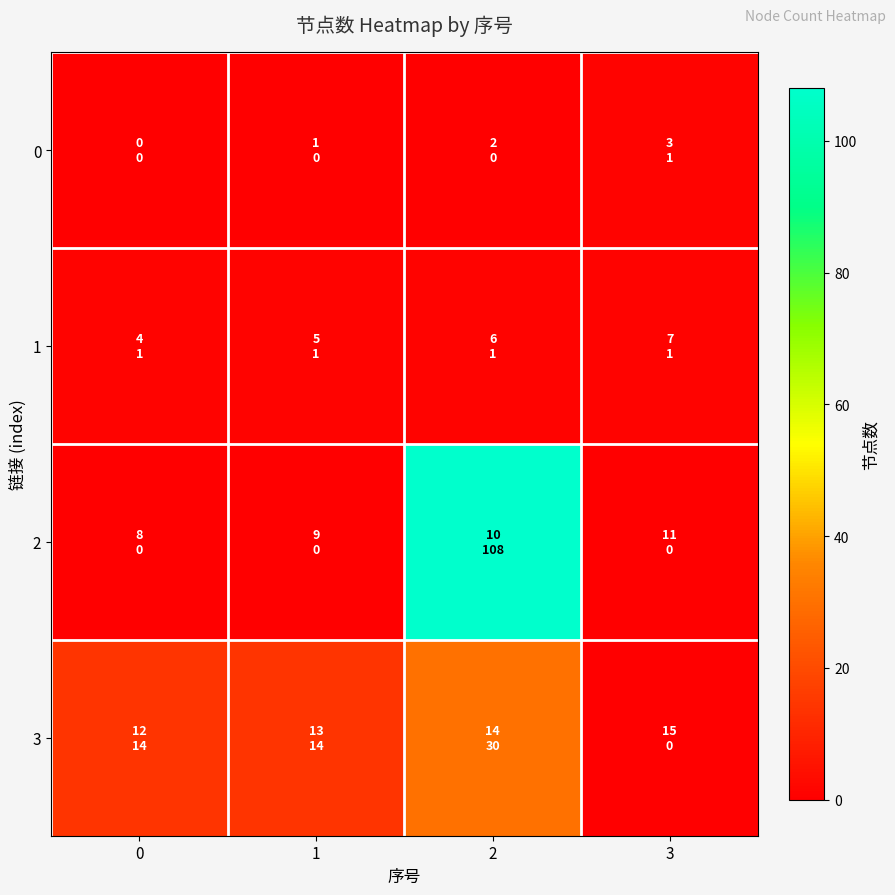

What is the spread (max minus min) of values at 1?

14